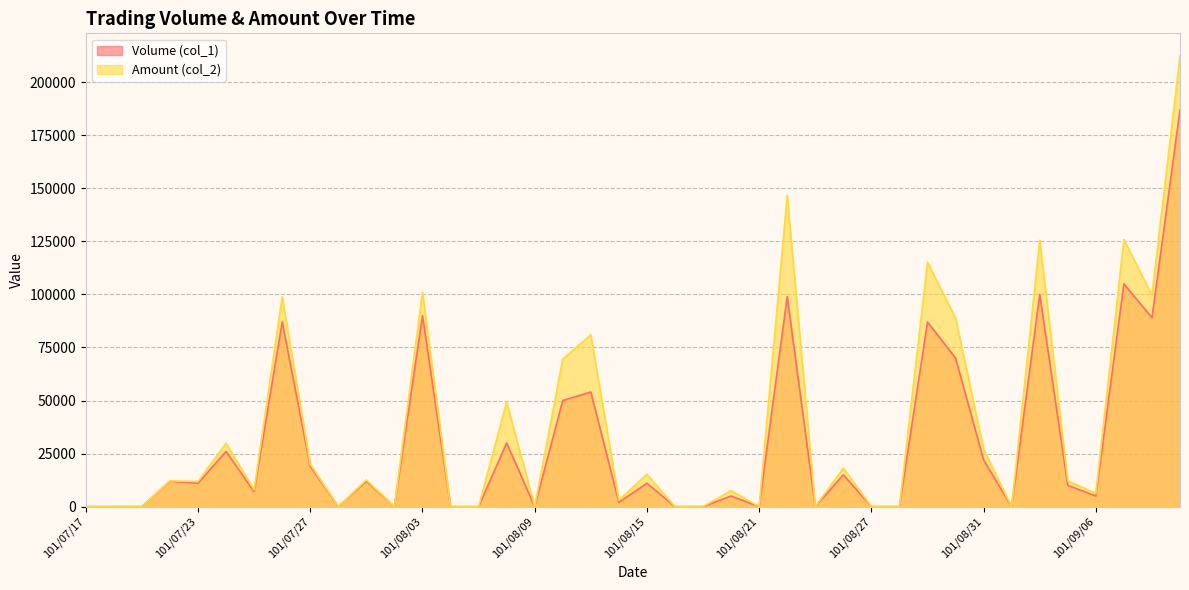

Where does the Volume (col_1) series first go above 11000?

101/07/20